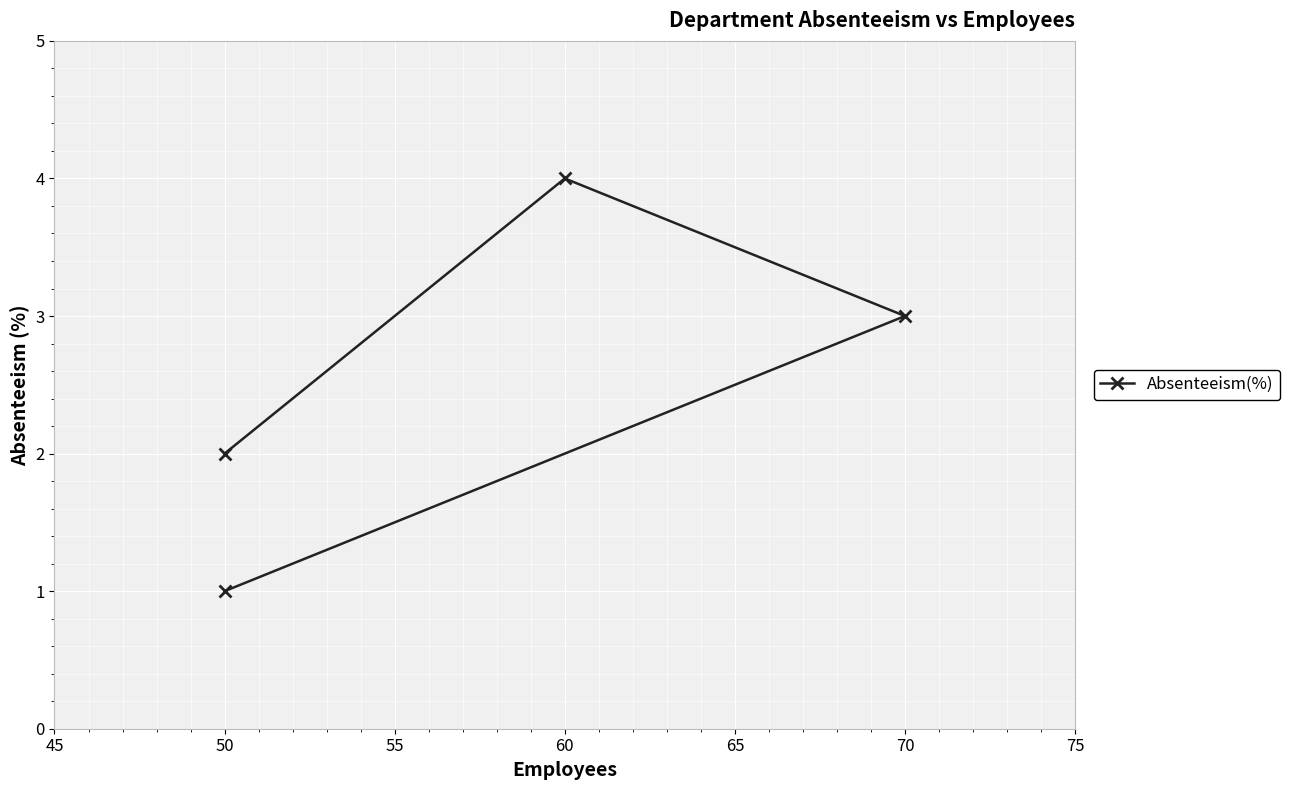

What is the change in value from 70 to 50?

-2